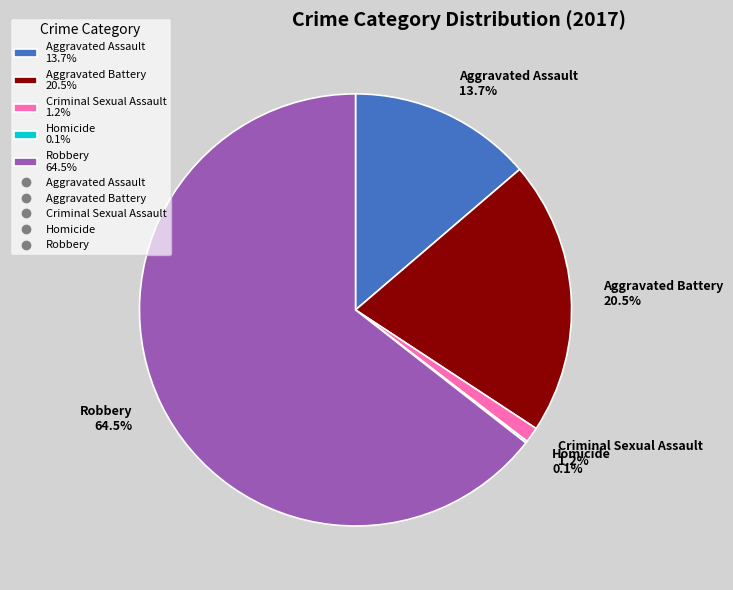

Which category has the biggest portion of the pie?

Robbery